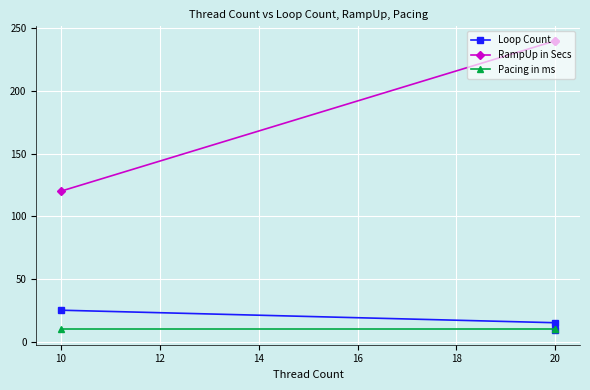

How many values in the Loop Count series exceed 15?

1